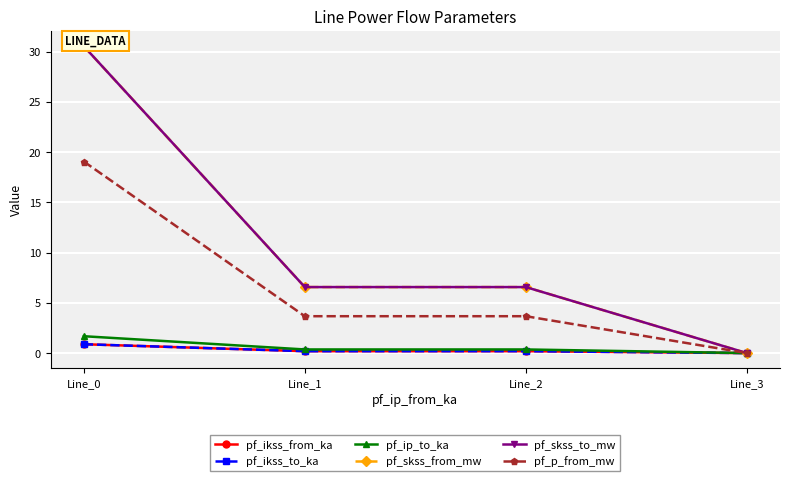

Which series has the largest total across all categories?

pf_skss_from_mw